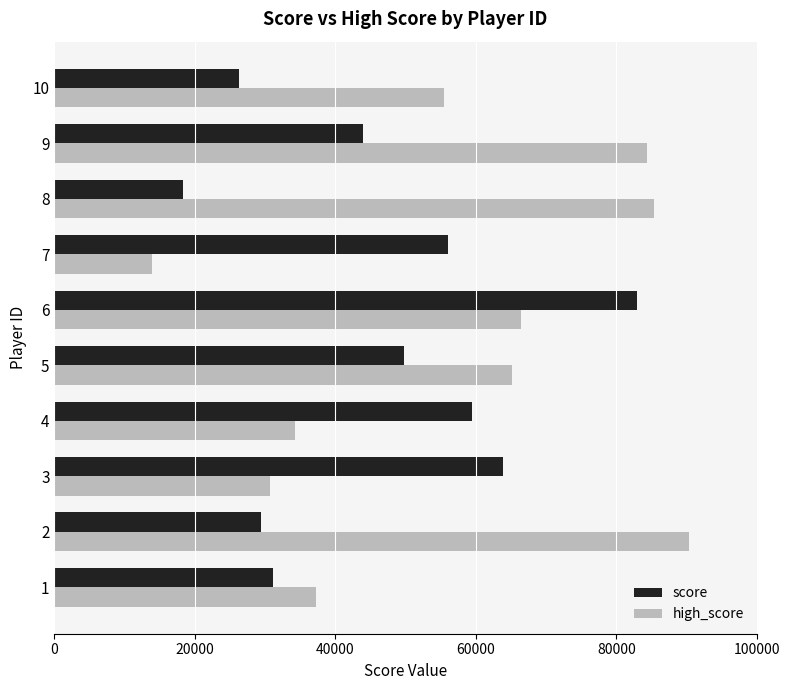

Is the value of high_score at 5 greater than the value of score at 9?

Yes